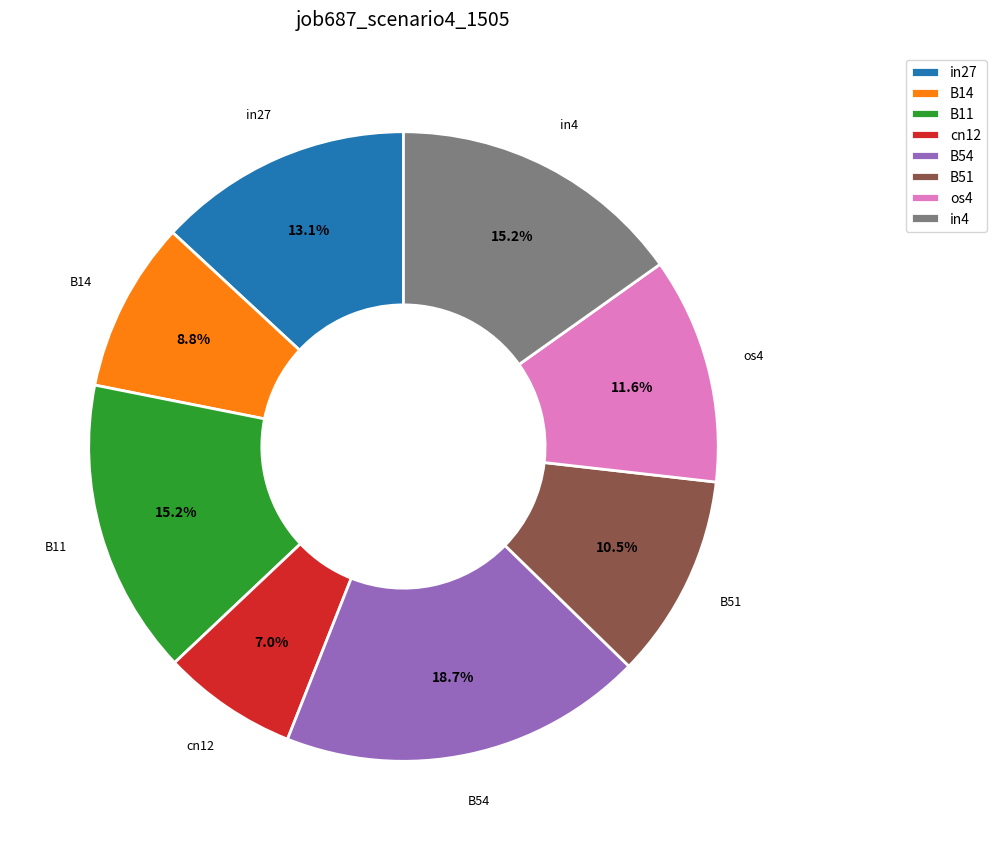

Is there any slice that represents more than half of the pie?

No